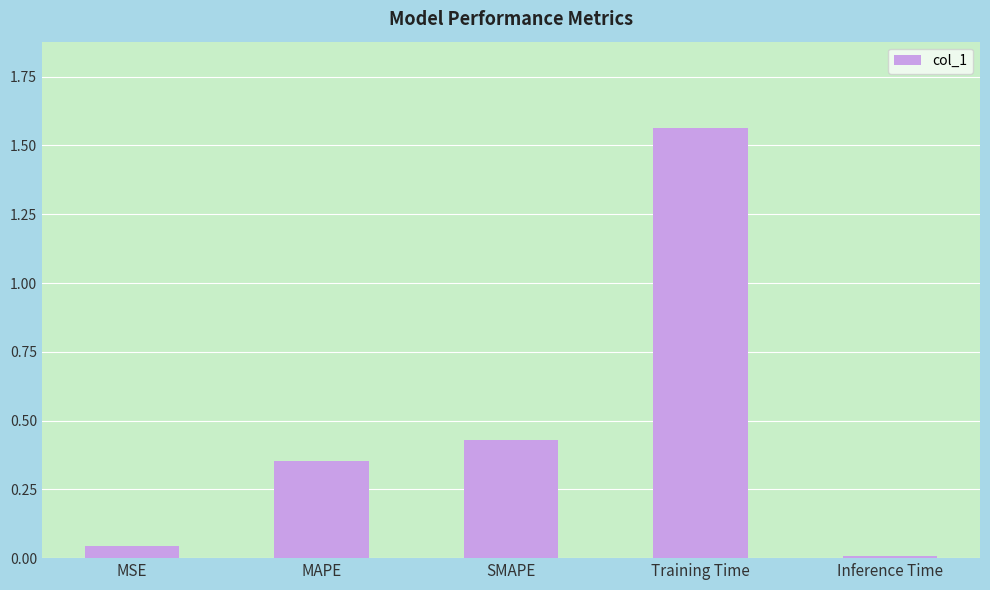

The value at MSE is 0.0. True or false?

True